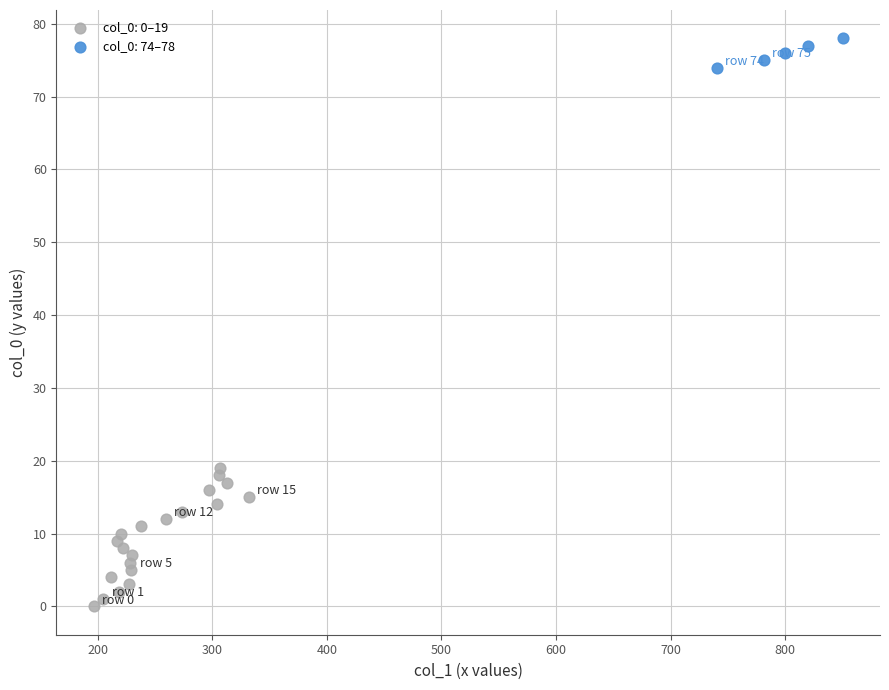

Which series contains the highest Y value?

col_0: 74–78